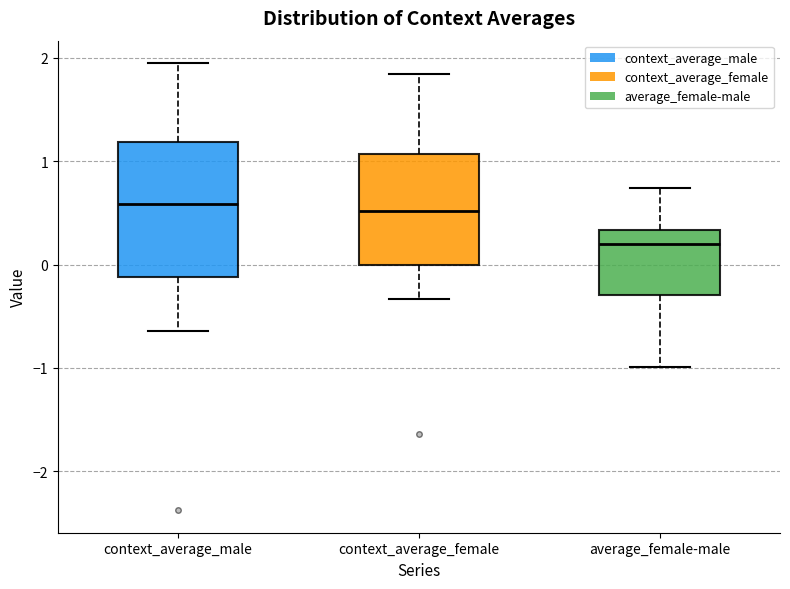

Where is the upper edge of the box for average_female-male on the y-axis? The values are not printed on the chart, so give them approximately, as read against the axis.

0.3